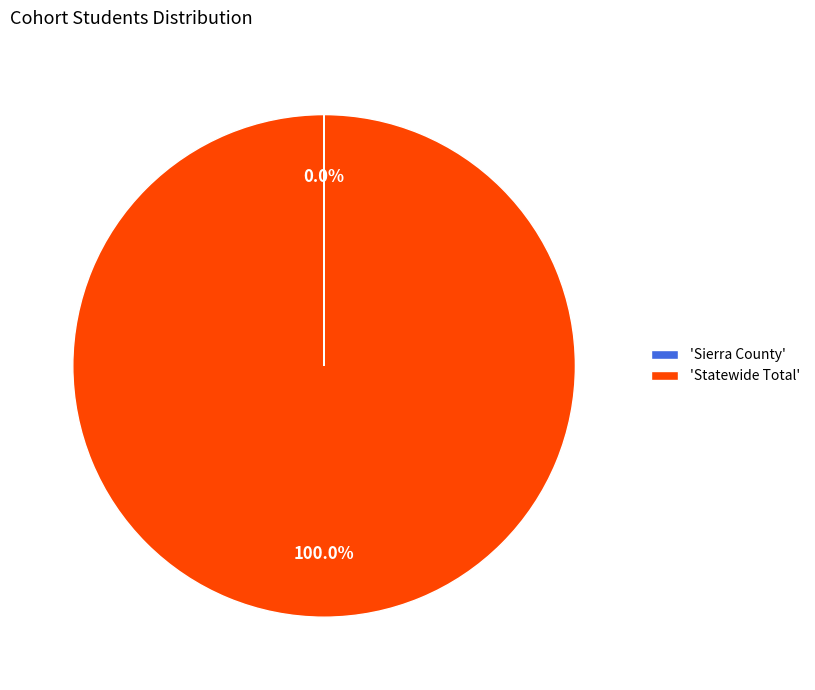

Does any single category account for the majority?

Yes